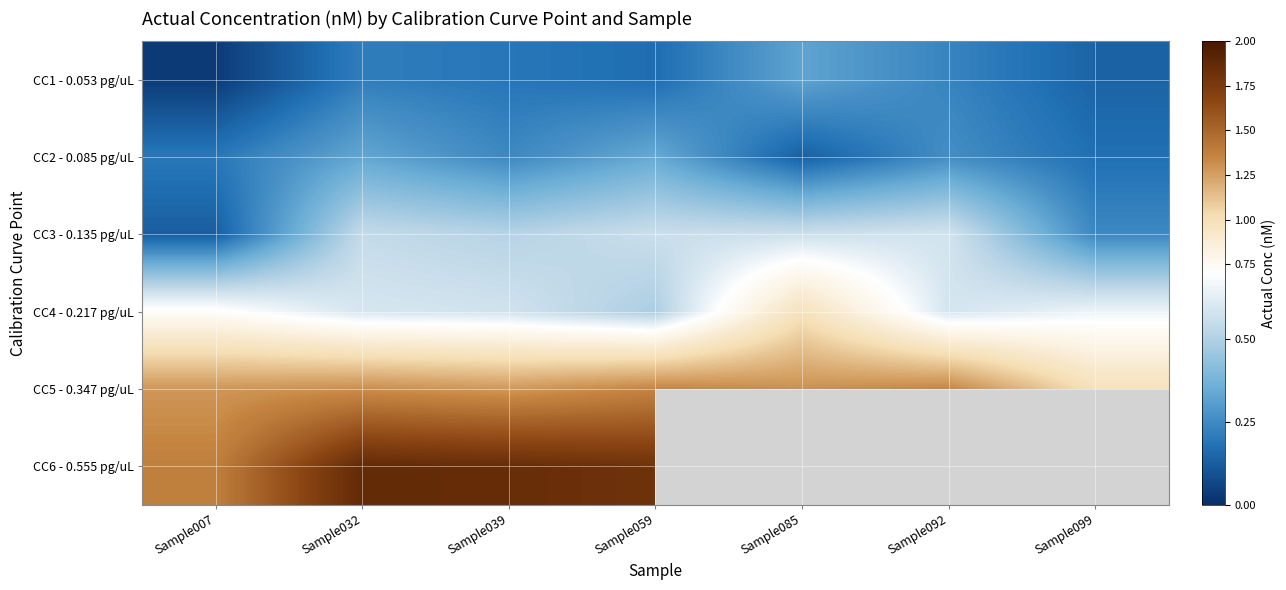

Which series changed the most between Sample007 and Sample092?

CC3 - 0.135 pg/uL